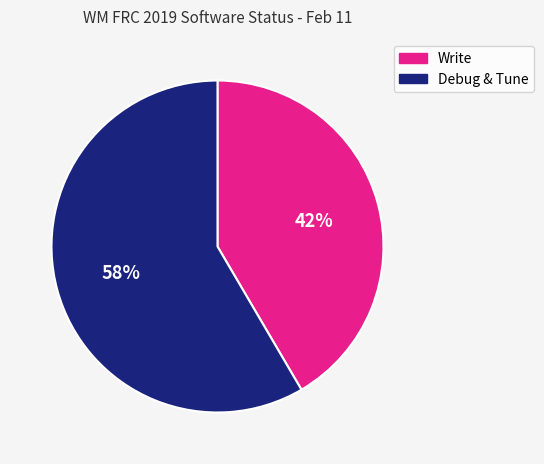

To the nearest percent, what is the average slice percentage?

50%